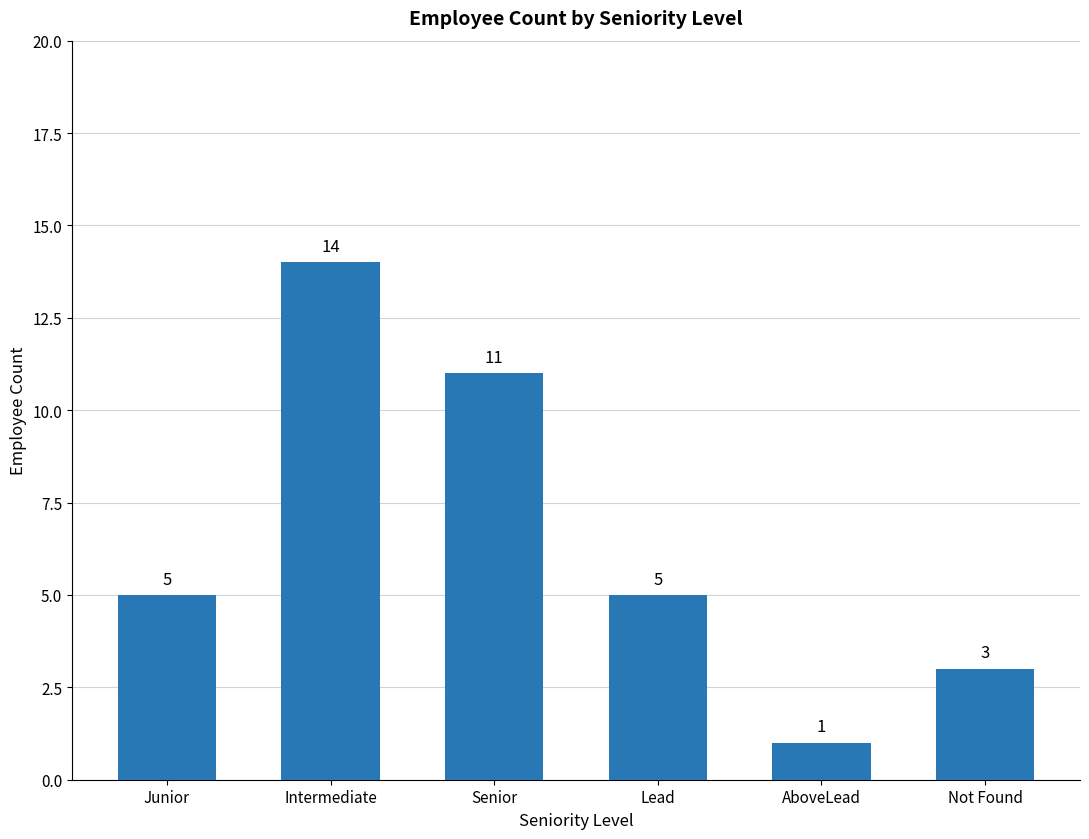

What is the greatest value displayed?

14